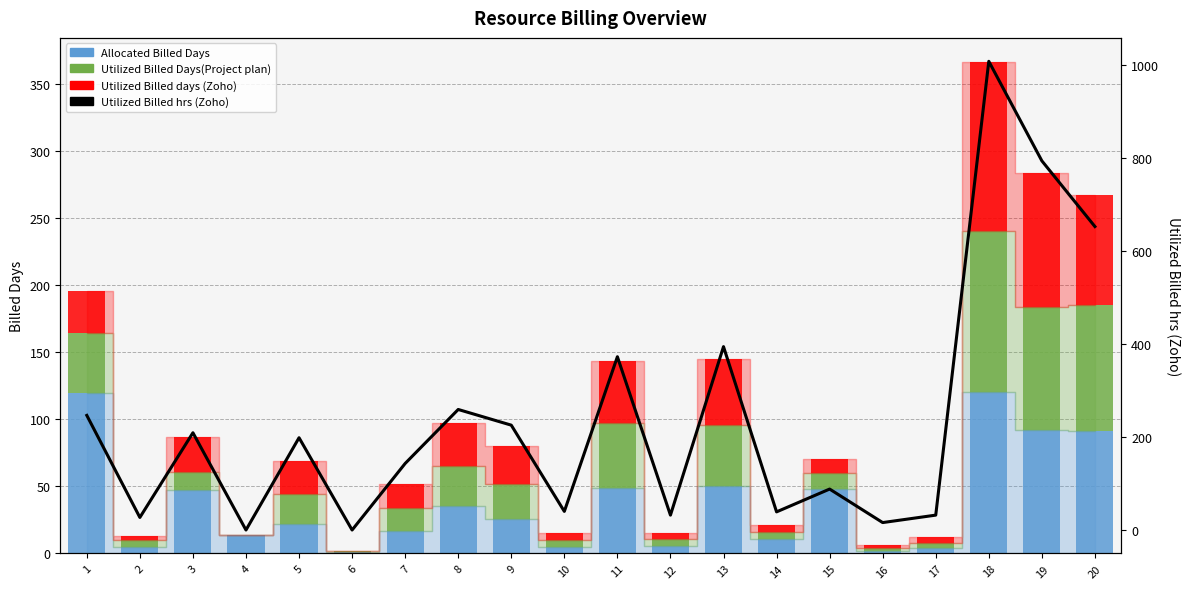

How many values in the Utilized Billed hrs (Zoho) series are below 198?

10